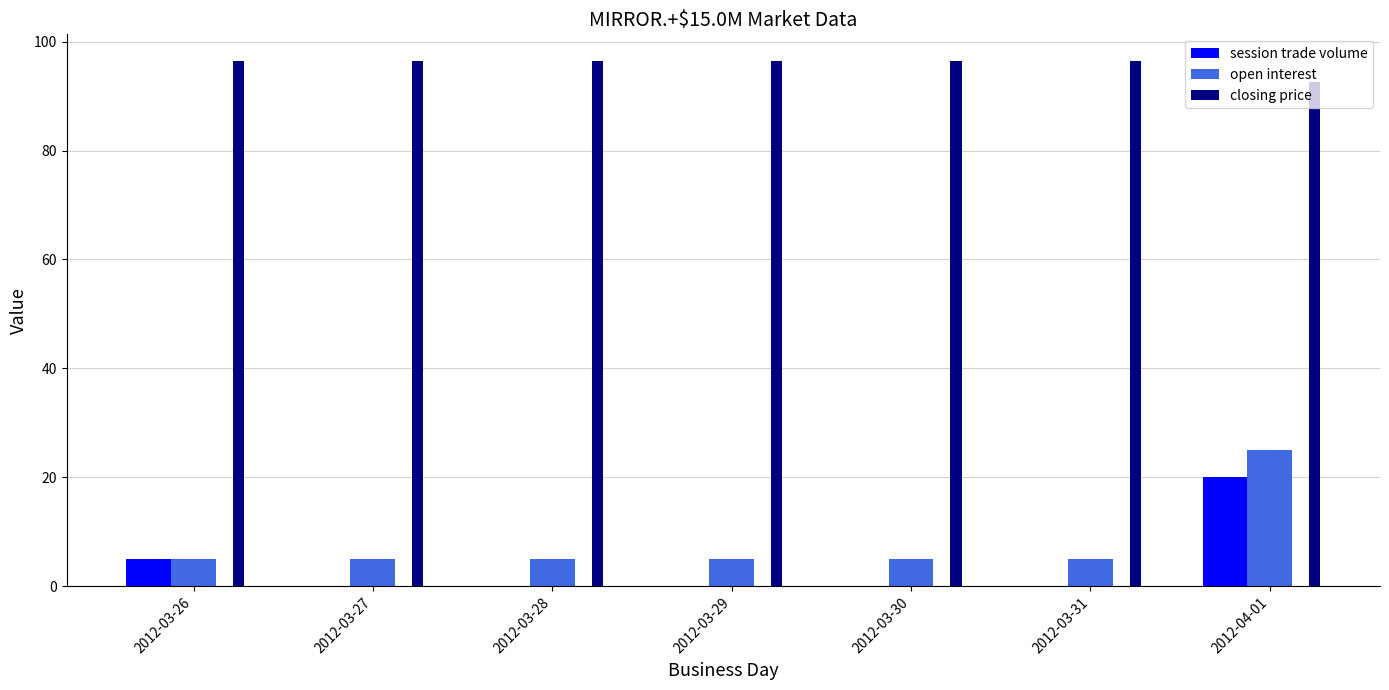

Between 2012-03-26 and 2012-04-01, which series saw the biggest shift?

open interest